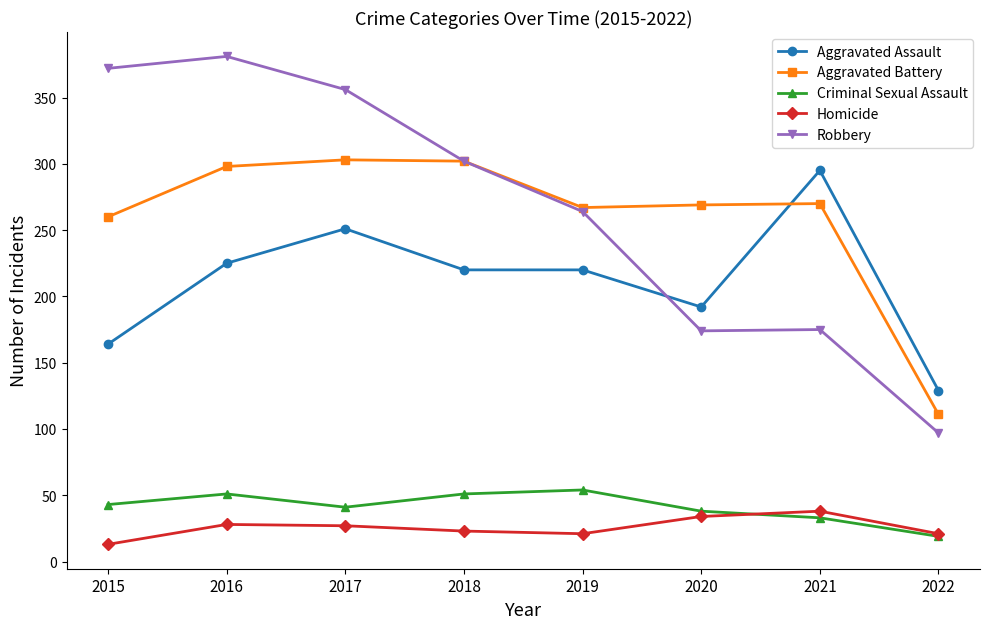

The value of Criminal Sexual Assault at 2020 is 38. True or false?

True